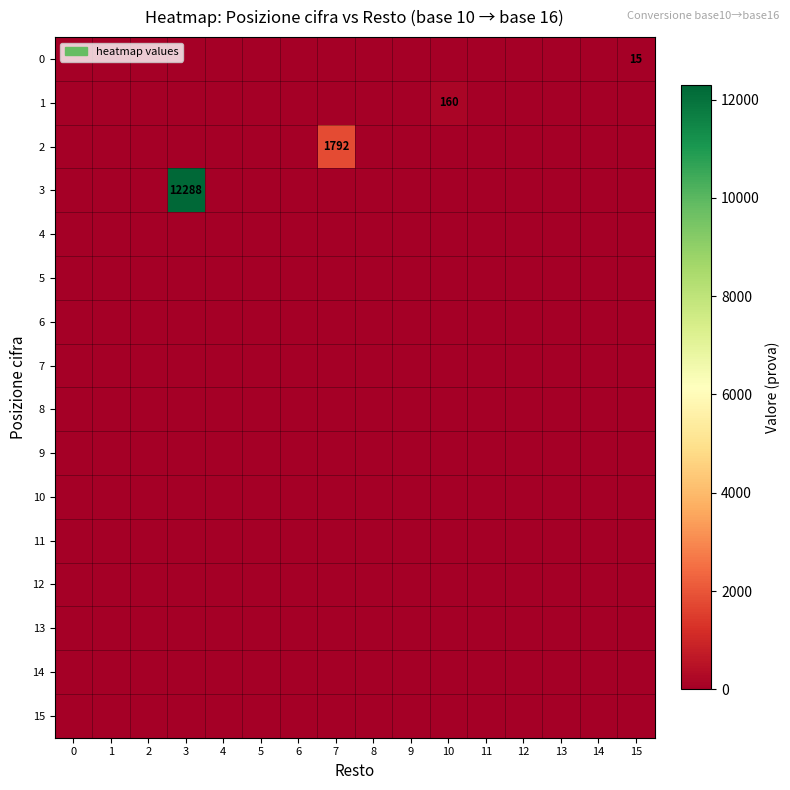

Which has a higher value, 10 or 5?

10